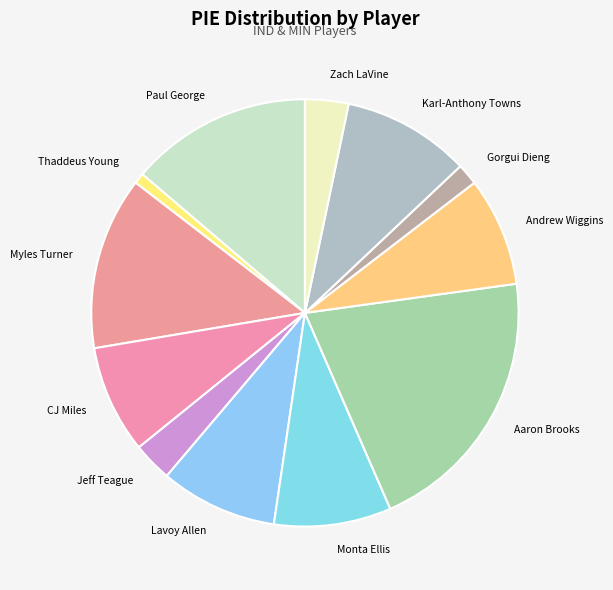

Which slice is the smallest?

Thaddeus Young